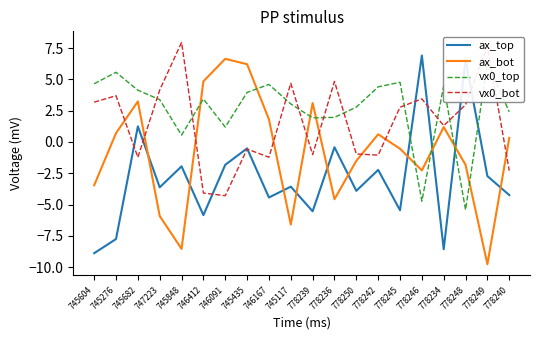

At which label does vx0_bot reach its minimum?

746091